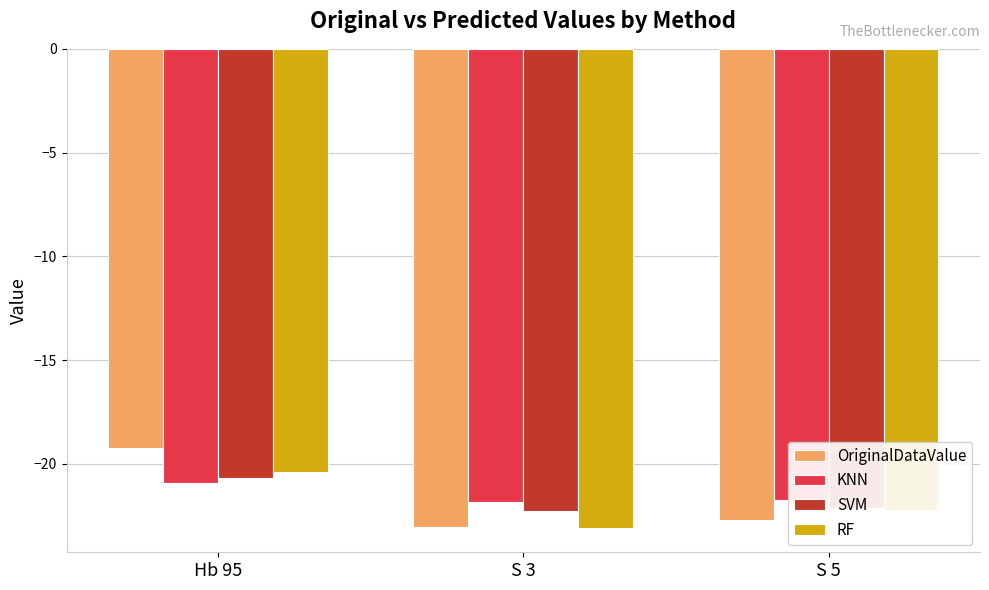

What is the label of the 1st bar from the right?

S 5